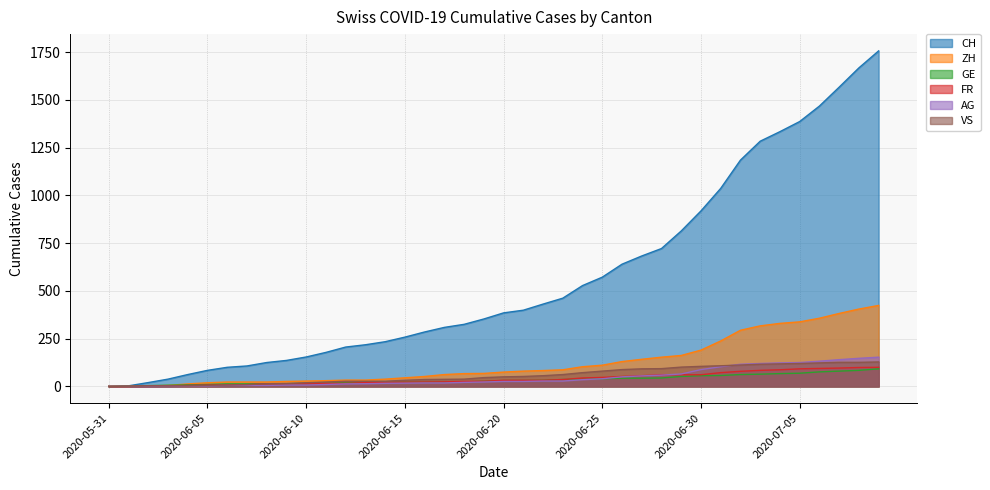

What position from the left is 2020-06-11?

12